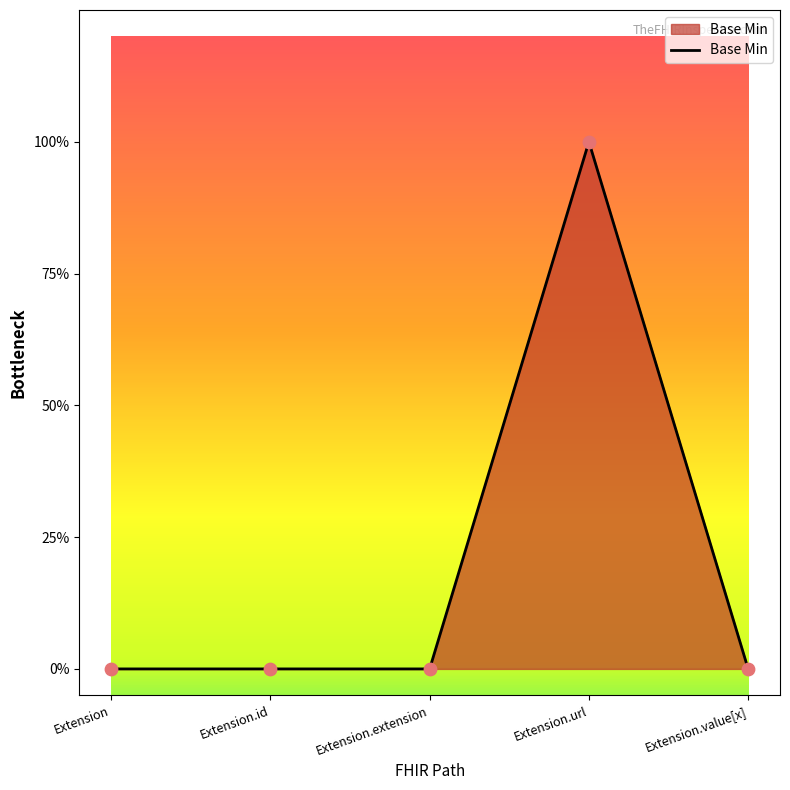

Is this an area chart (filled region under the line)?

Yes